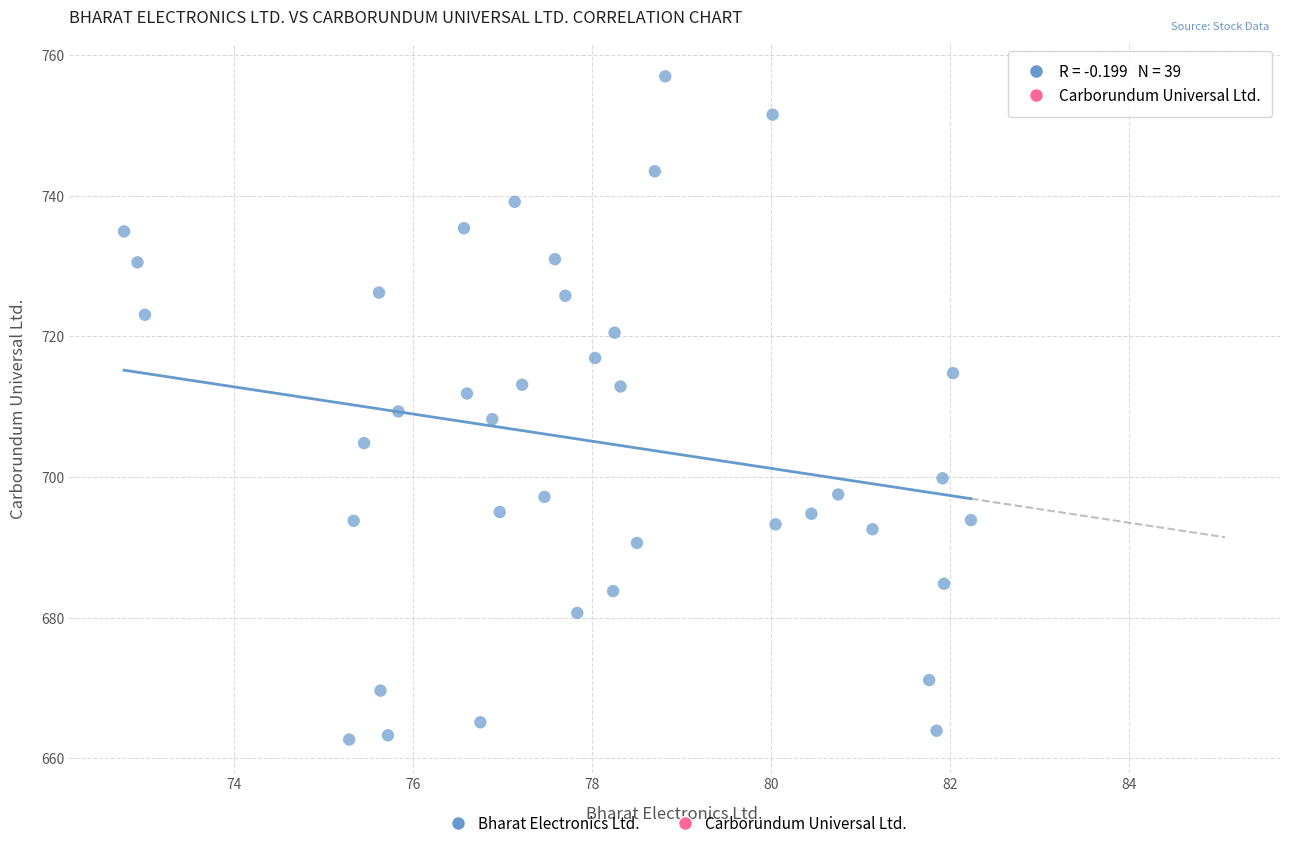

What is the range of X values (max minus min)?

9.5